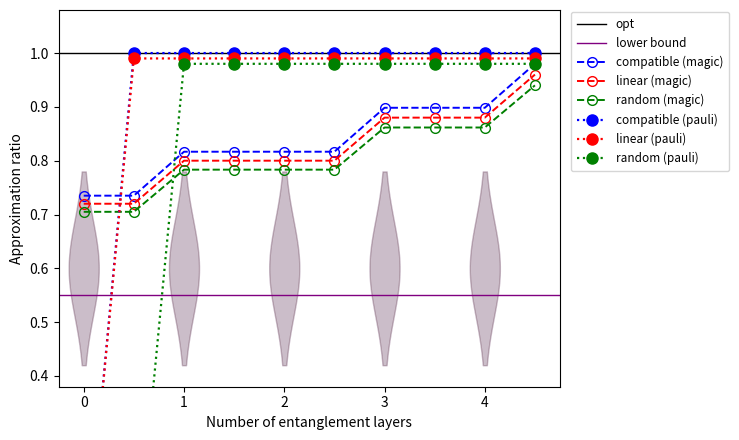

How many random (magic) values are between 0 and 1?

10